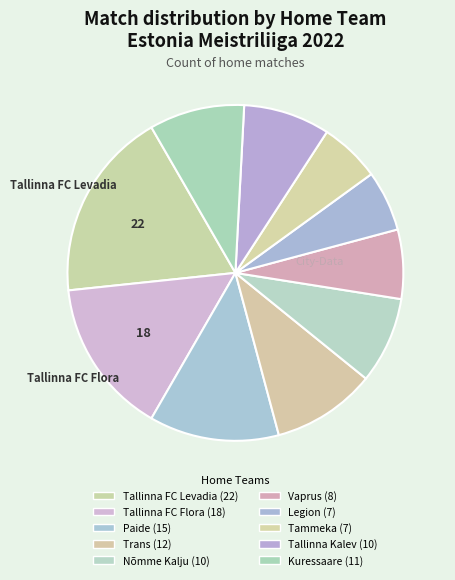

What is the change in value from Paide to Vaprus?

-7